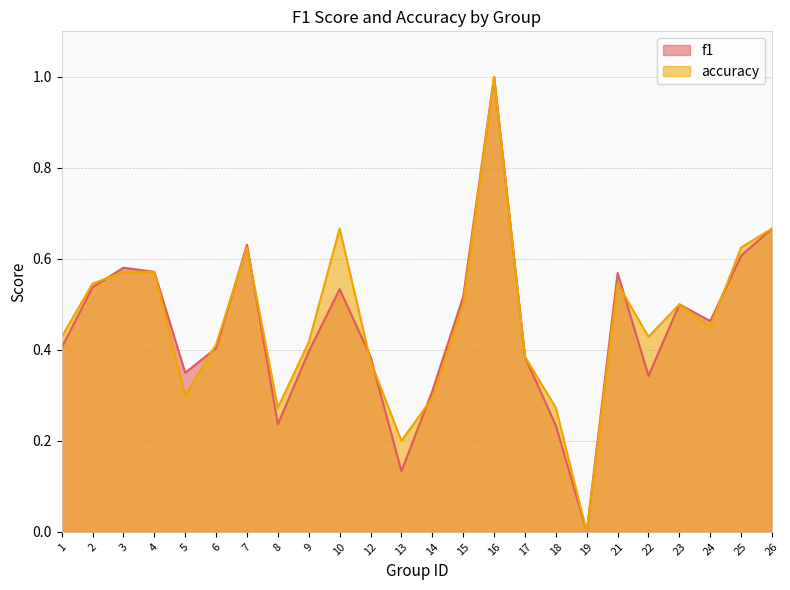

Does the chart have visible grid lines?

Yes